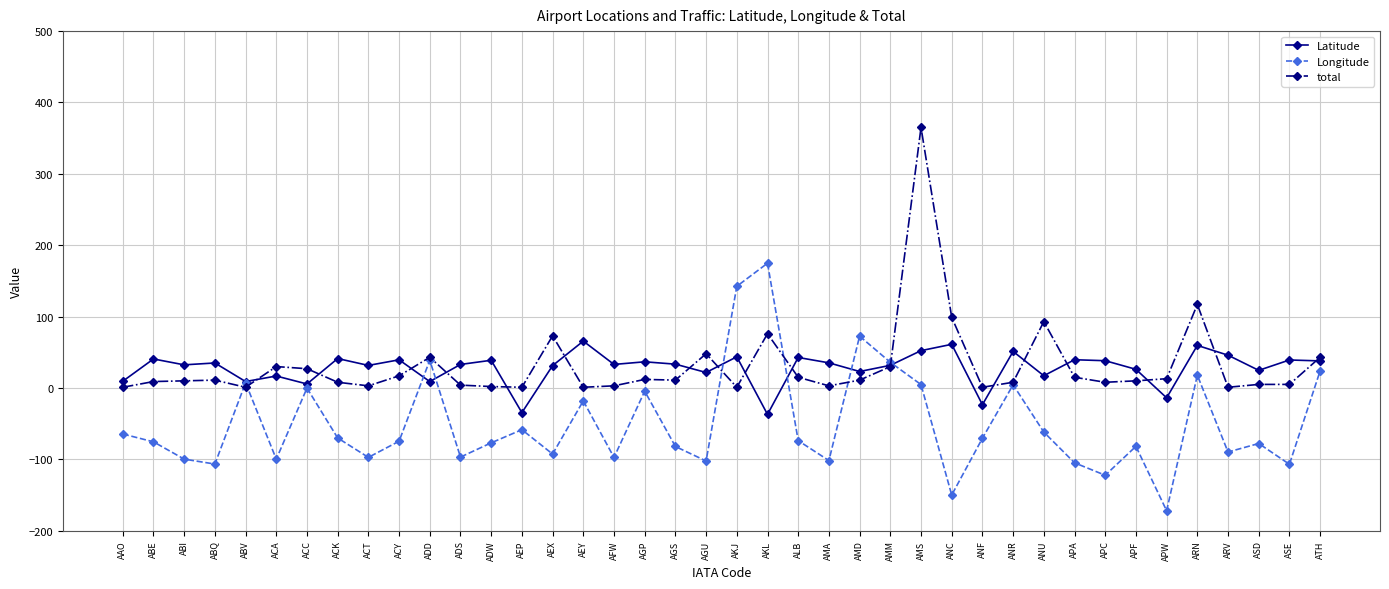

How many lines are shown in the chart?

3